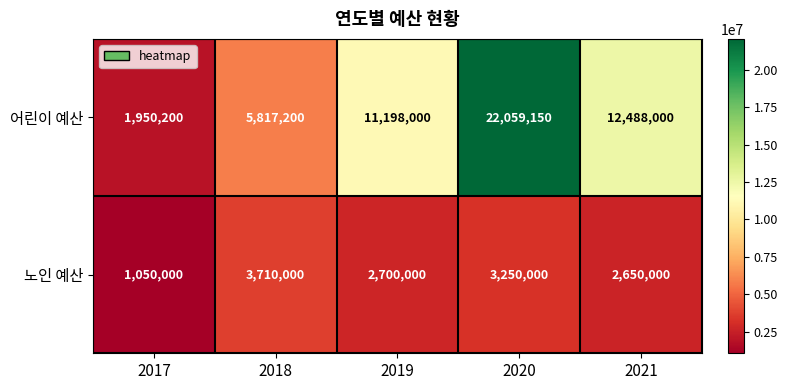

At which label is 노인 예산 closest to 2380000?

2021